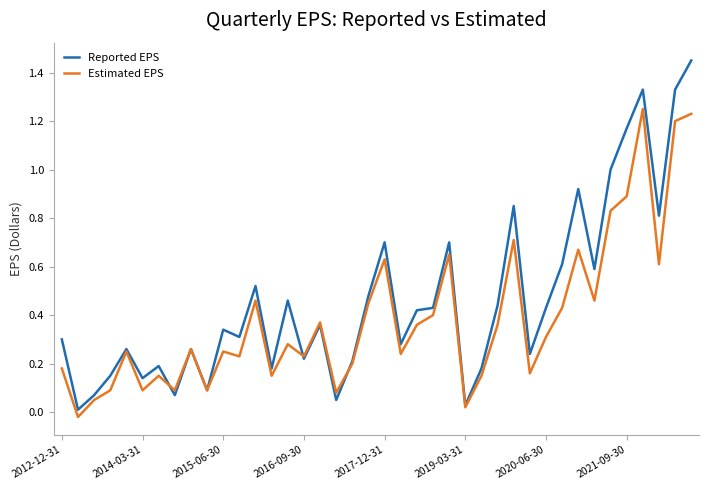

Which series ends up on top after the final intersection of Estimated EPS and Reported EPS?

Reported EPS